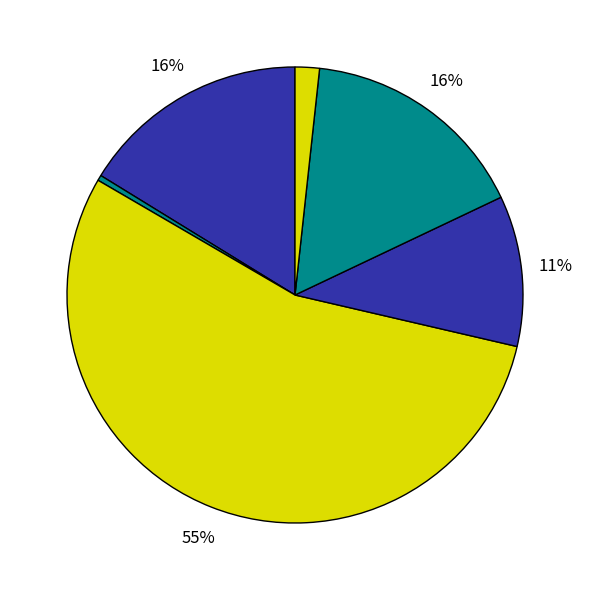

How many segments does this pie chart have?

6